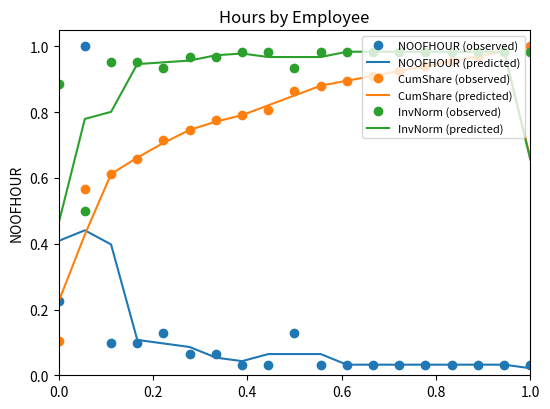

Which series ends up on top after the final intersection of CumShare (observed) and NOOFHOUR (observed)?

CumShare (observed)